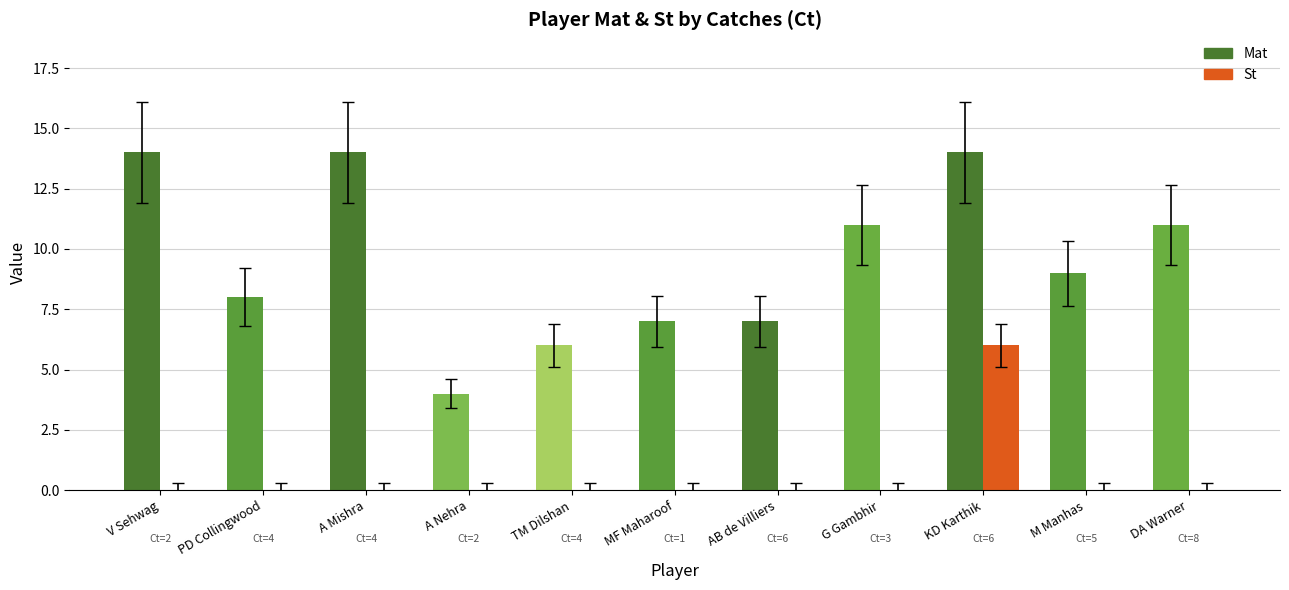

At which category is the sum across all series the highest?

KD Karthik